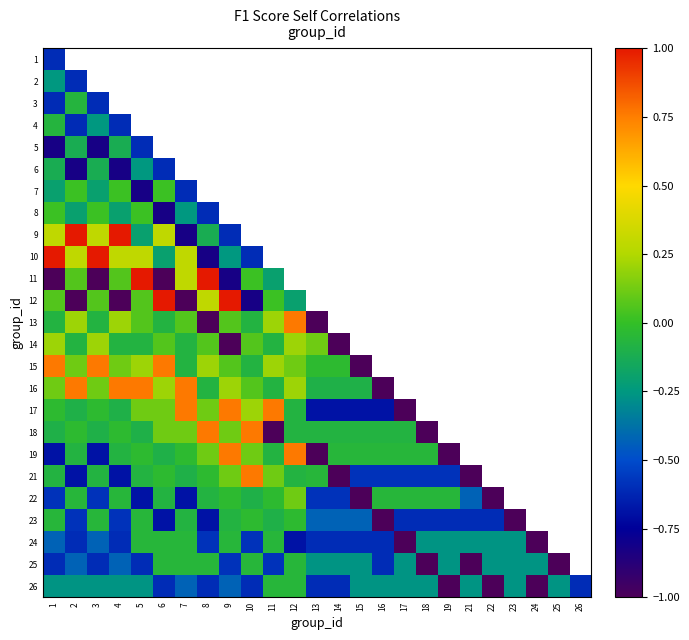

The value of 22 at 9 is -0.0. True or false?

False